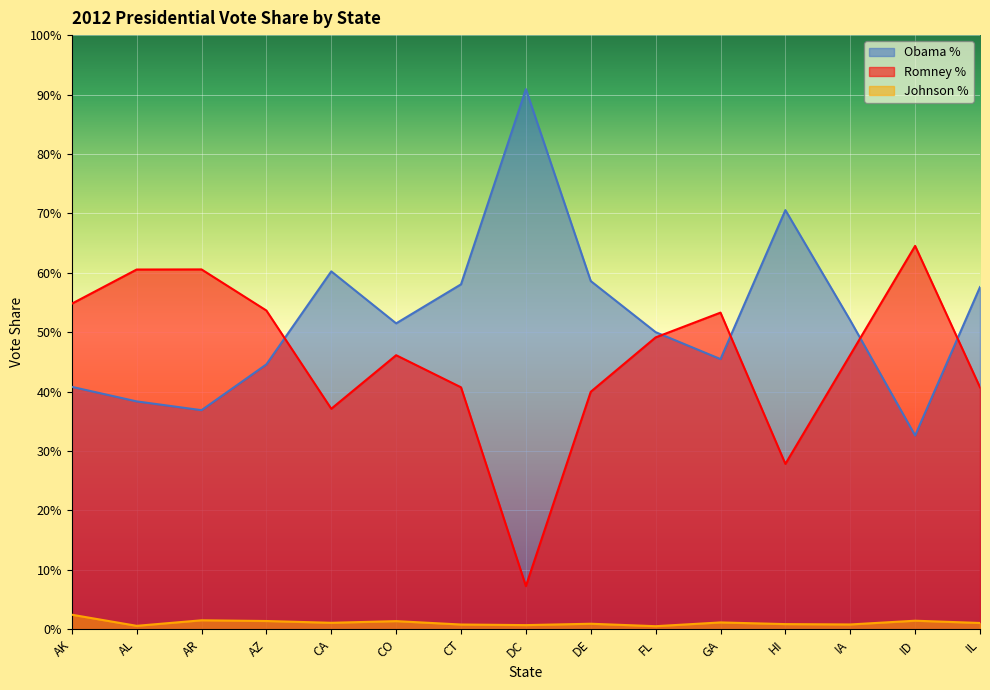

True or false: Johnson % has more than 2 points higher than both neighbors.

True